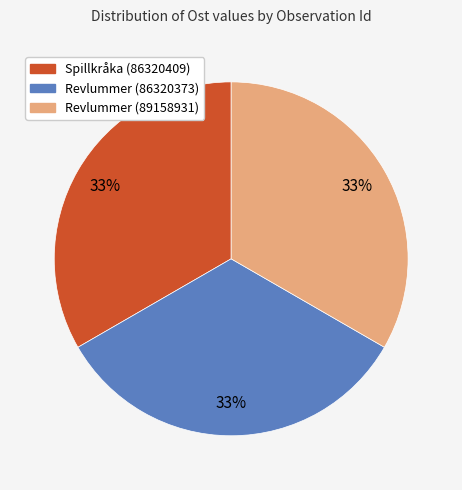

To the nearest percent, what portion does Spillkråka (86320409) represent?

33%